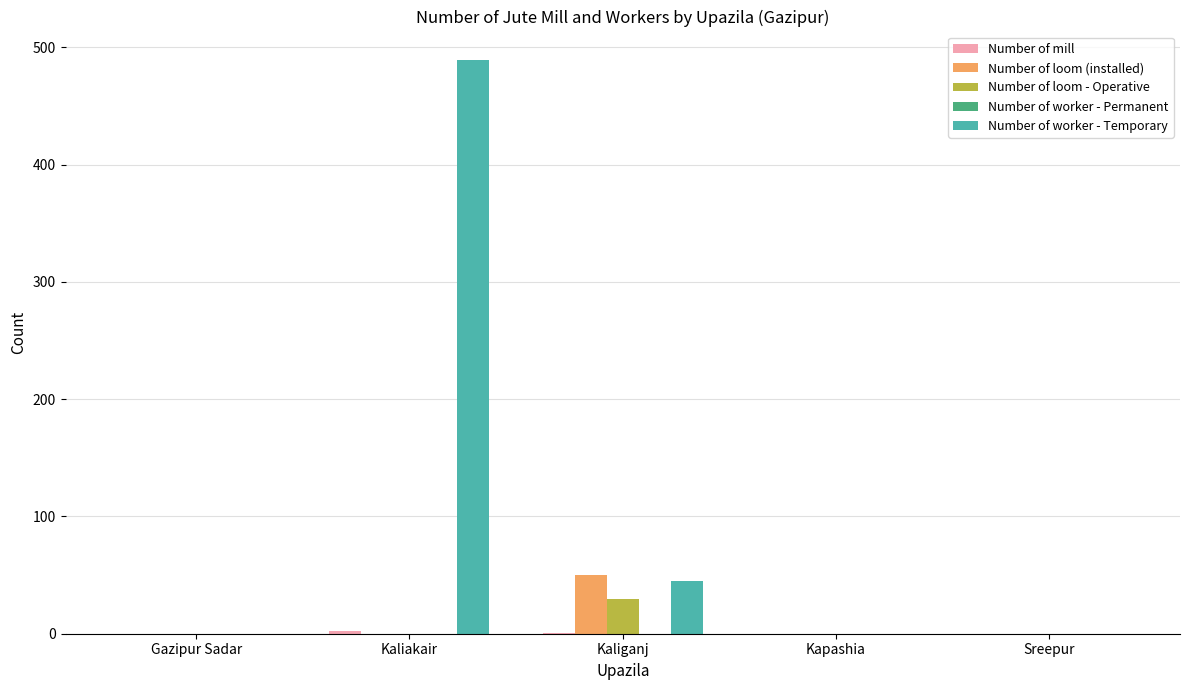

What is the total value across all series at Kaliakair?

491